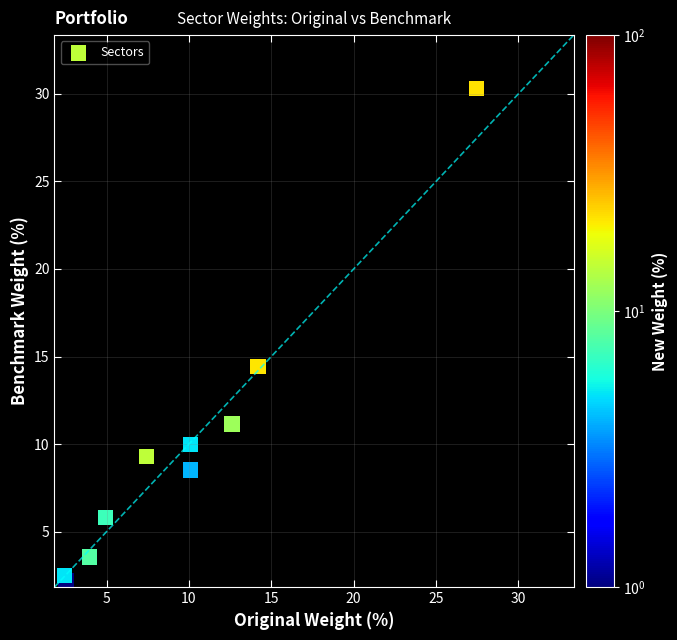

What Y value in the scatter plot is closest to 16?

14.4